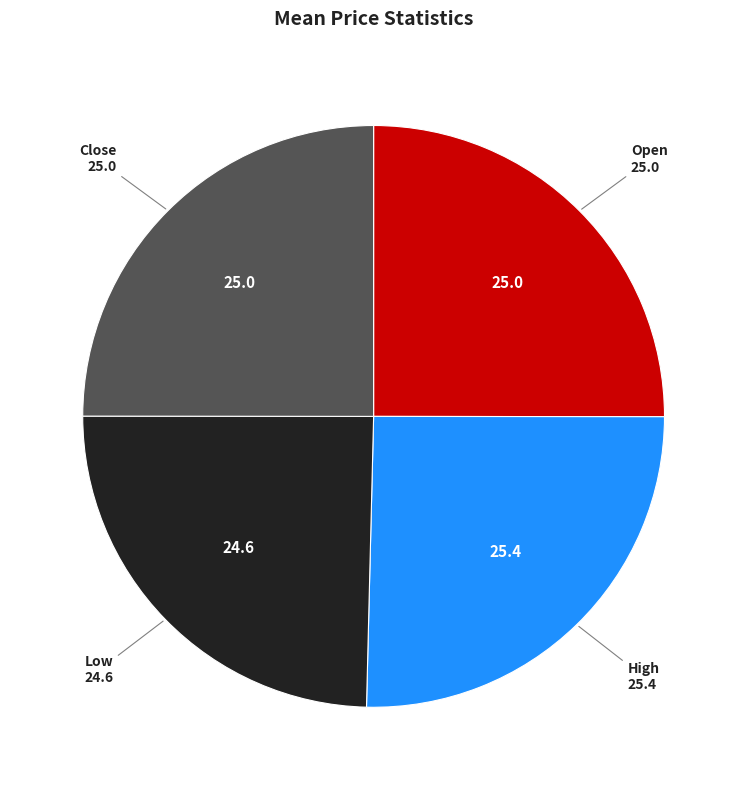

Does any single category account for the majority?

No